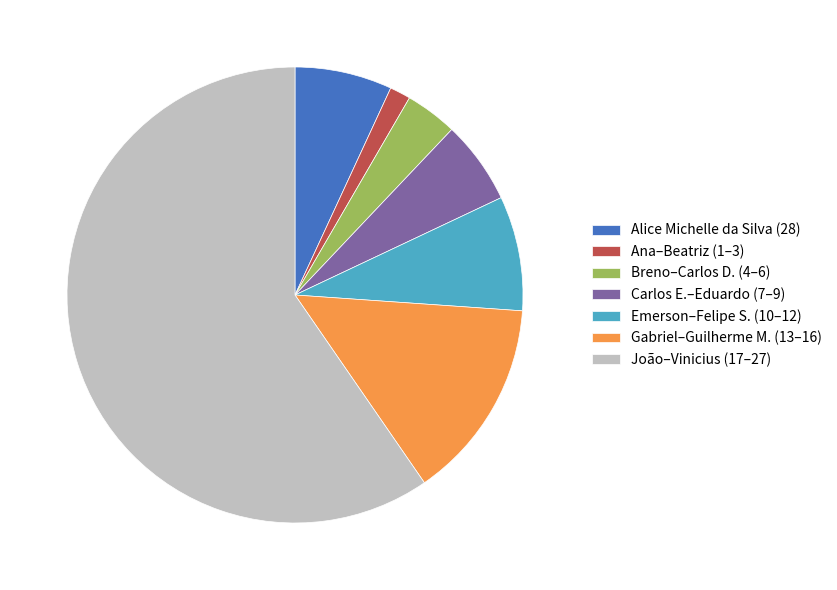

True or false: Carlos E.–Eduardo (7–9) accounts for 14% of the total.

False